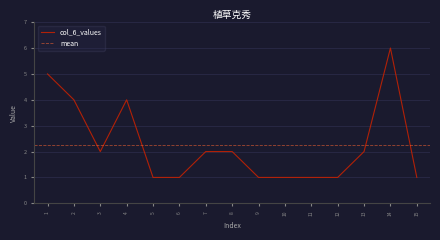

How many data points are above 2?

4